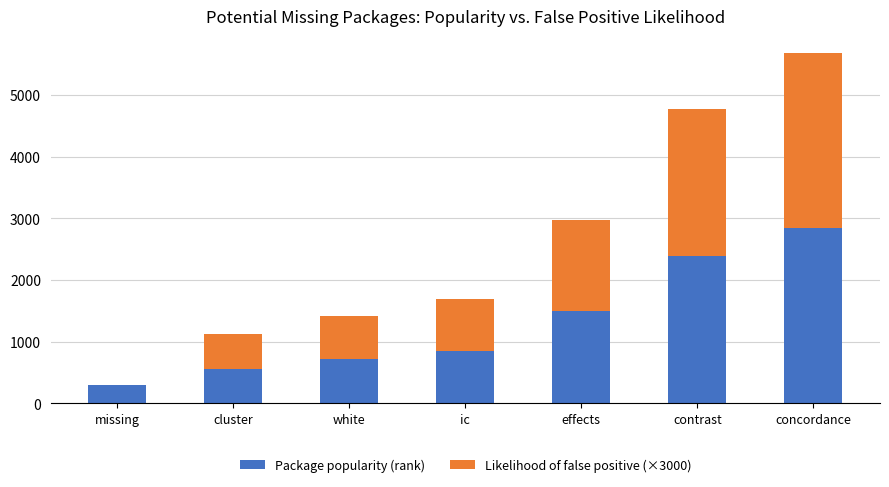

The Package popularity (rank) series shows 386.8 at effects. True or false?

False